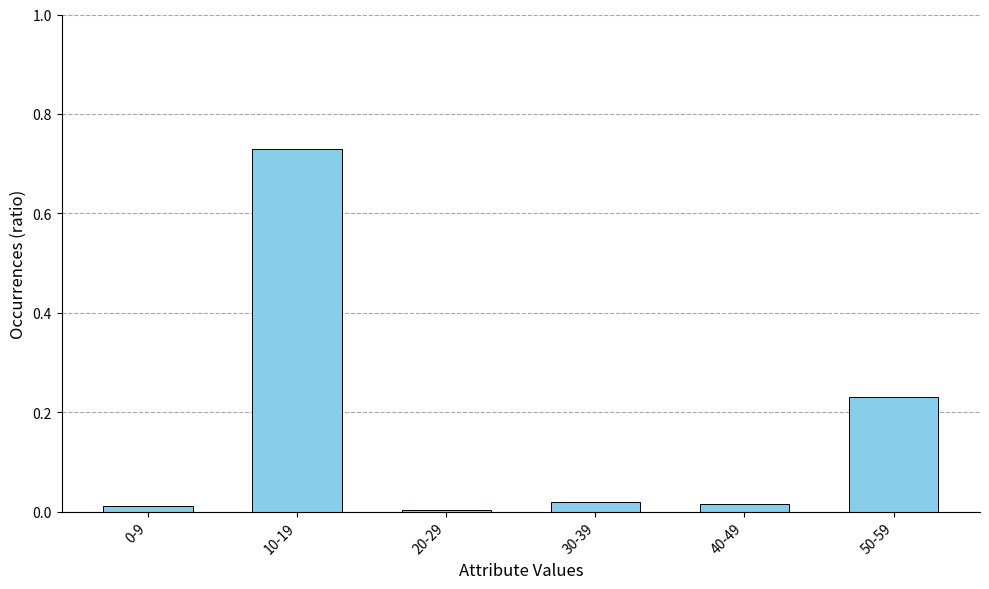

What is the sum of all values?

1.0